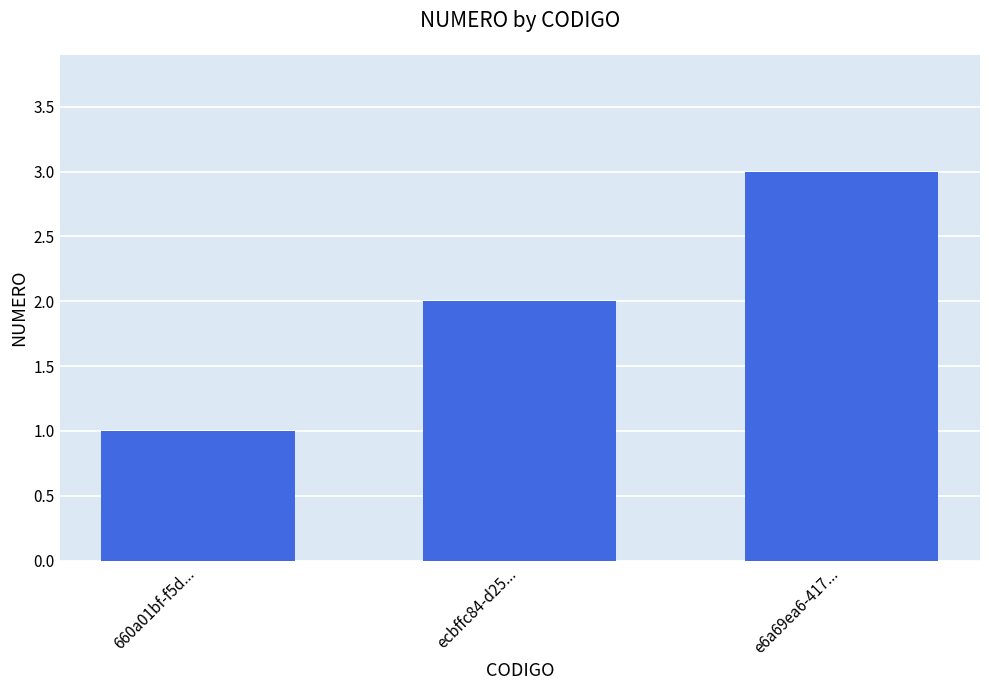

Which has a higher value, 660a01bf-f5d... or ecbffc84-d25...?

ecbffc84-d25...